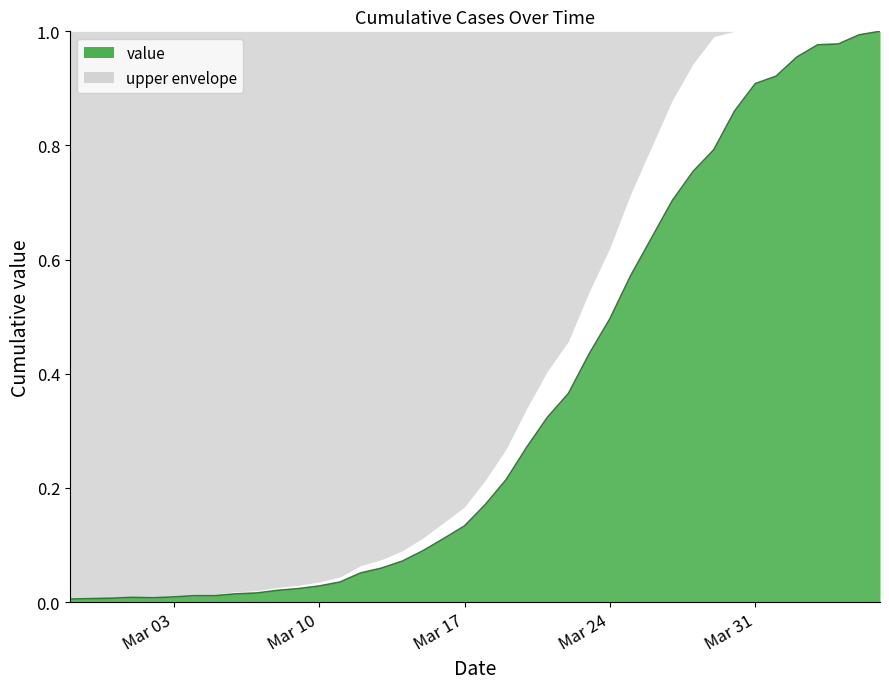

True or false: the data shows 0.9 at 2020-04-01.

True